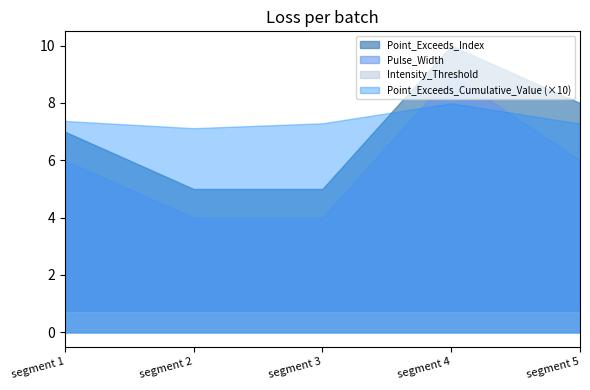

Is it true that Point_Exceeds_Index equals 5.0 at segment 3?

True